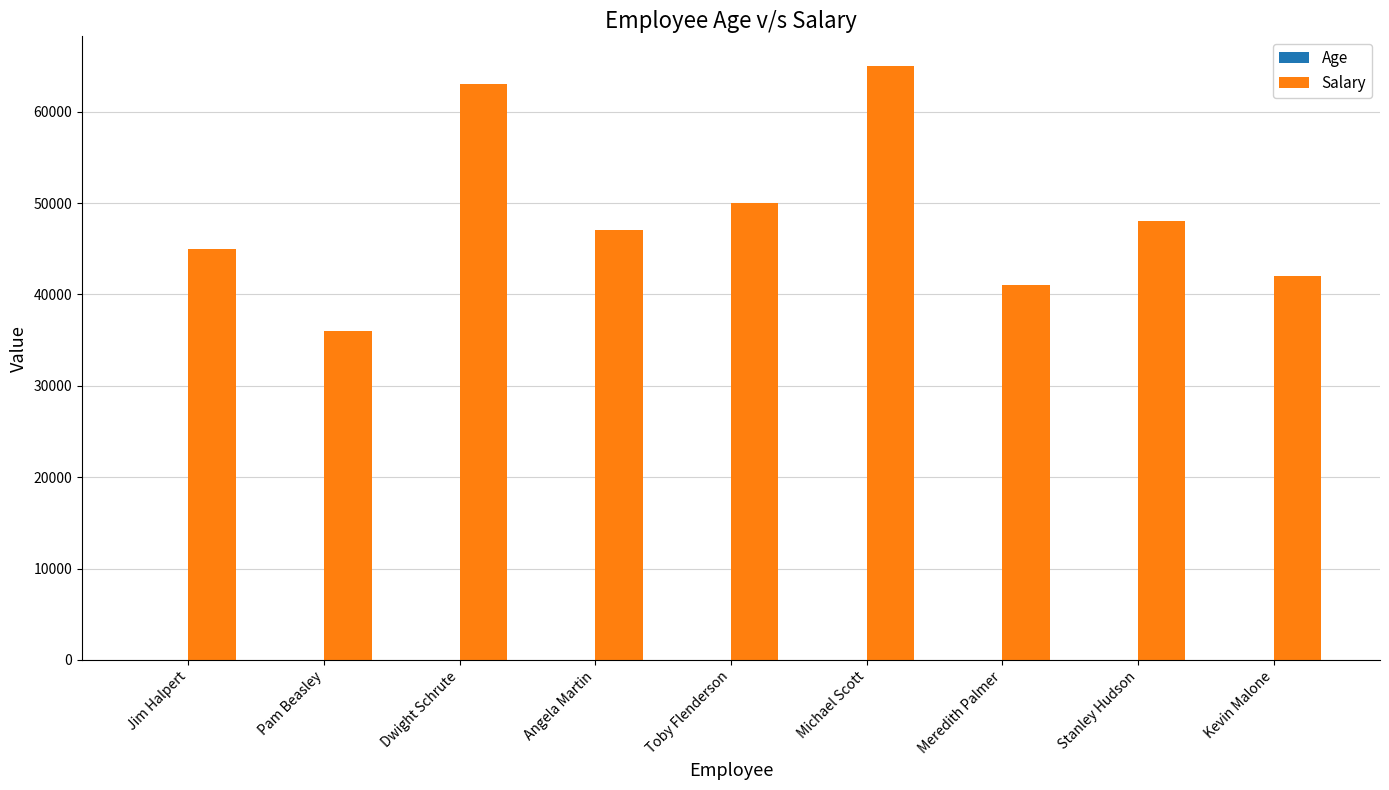

How many data points does each series have?

9